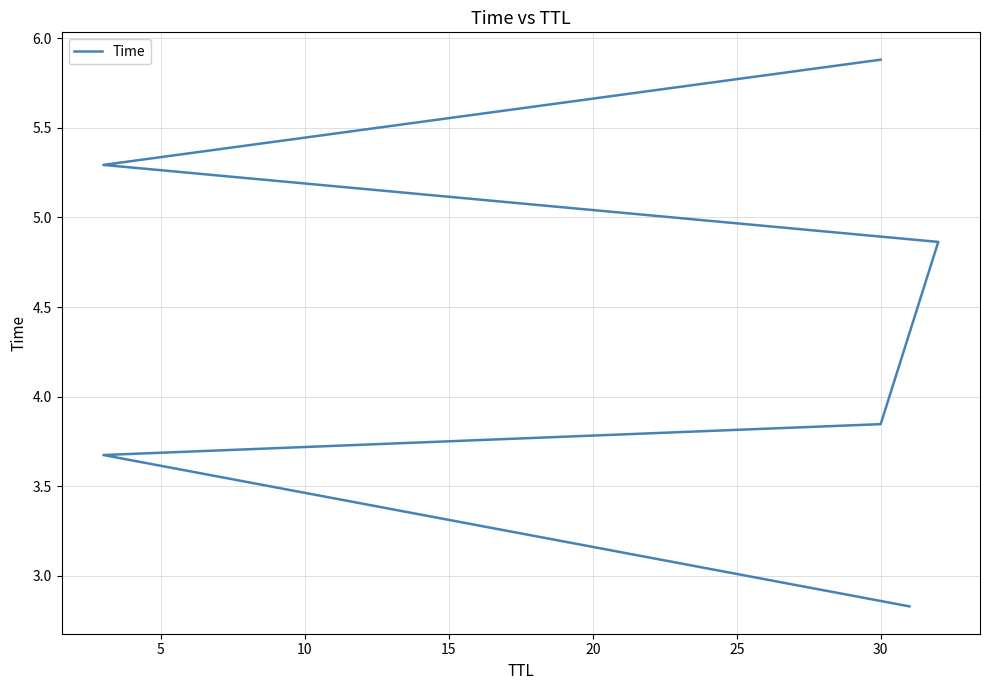

What is the sum of all values?

26.4